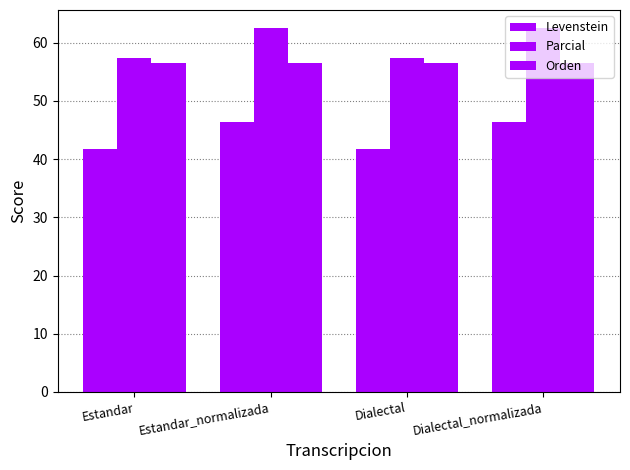

Count the number of categories in the chart.

4